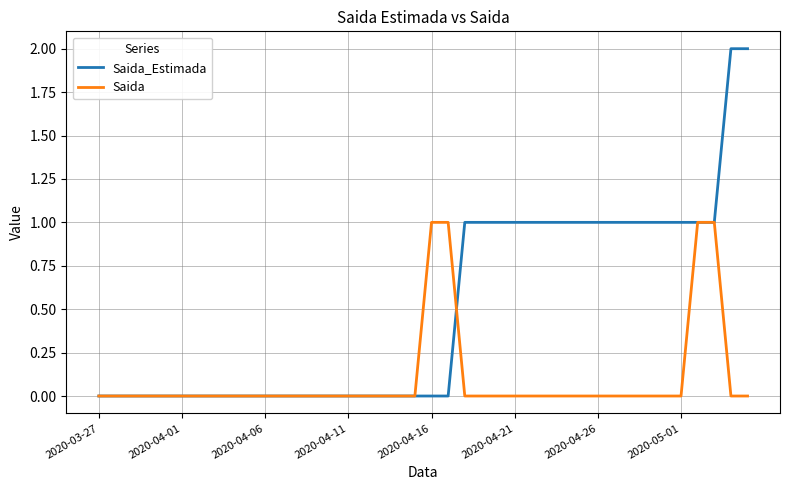

Which series has the largest total across all categories?

Saida_Estimada